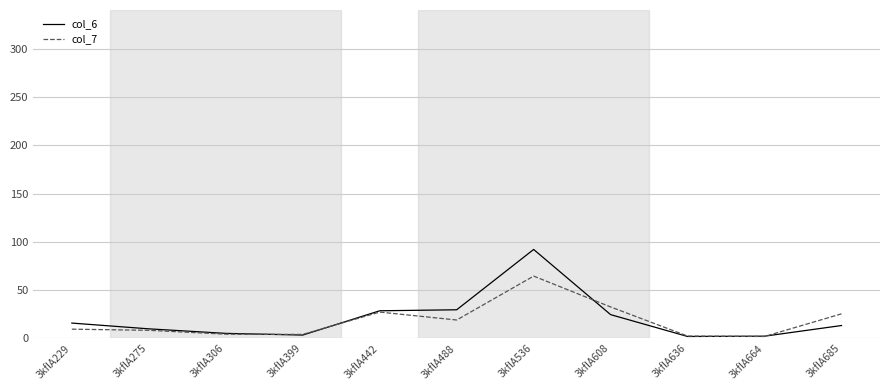

Which series has the widest spread of values?

col_6